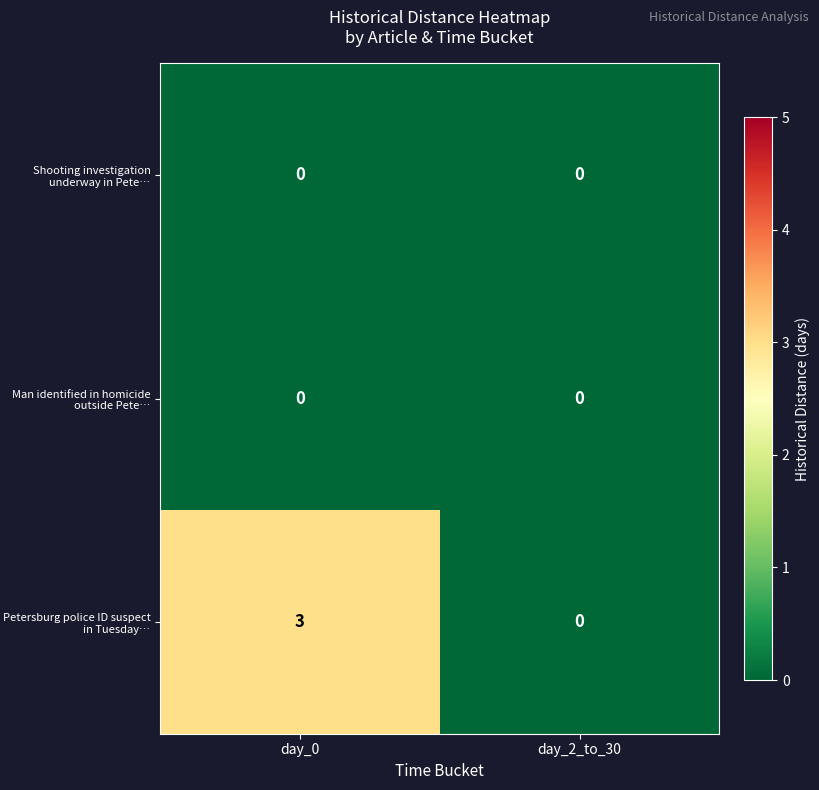

At which category does the chart reach its peak across all series?

day_0